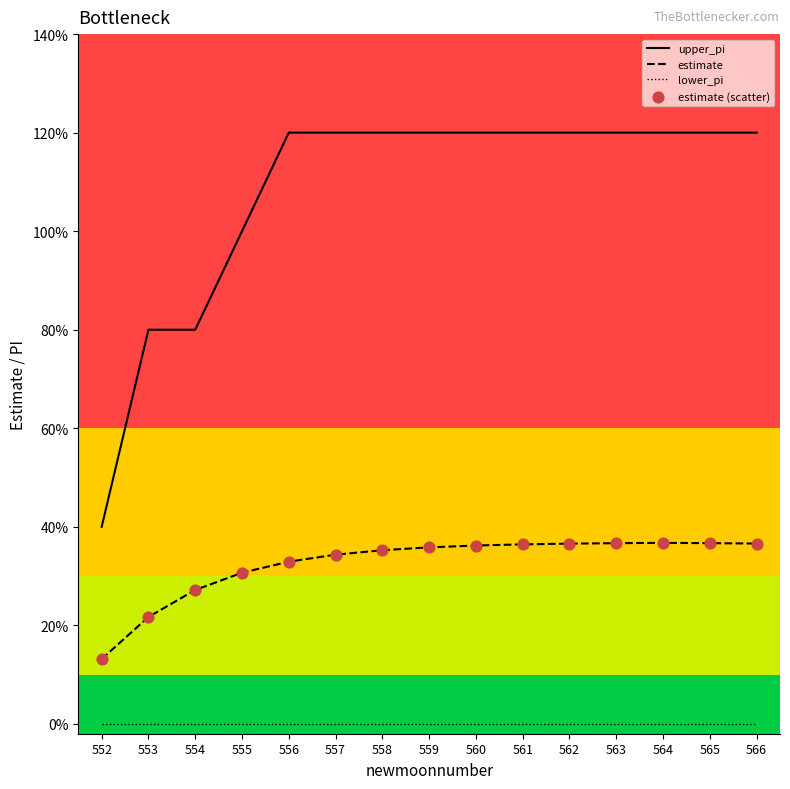

Is this an area chart (filled region under the line)?

No